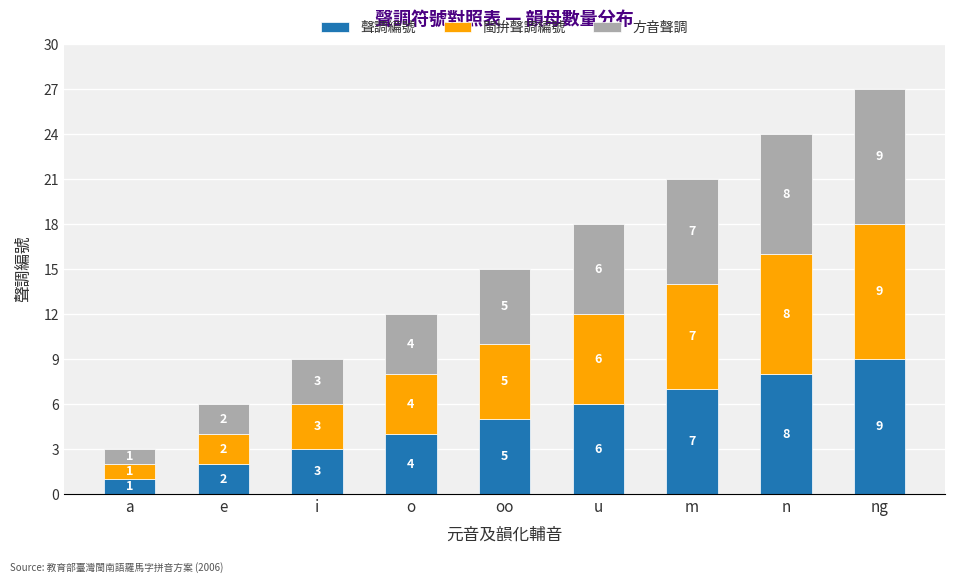

What is the difference between the maximum and minimum values in the 聲調編號 series?

8